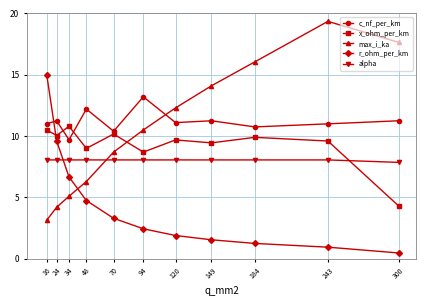

What is the minimum value shown in the chart?

0.5